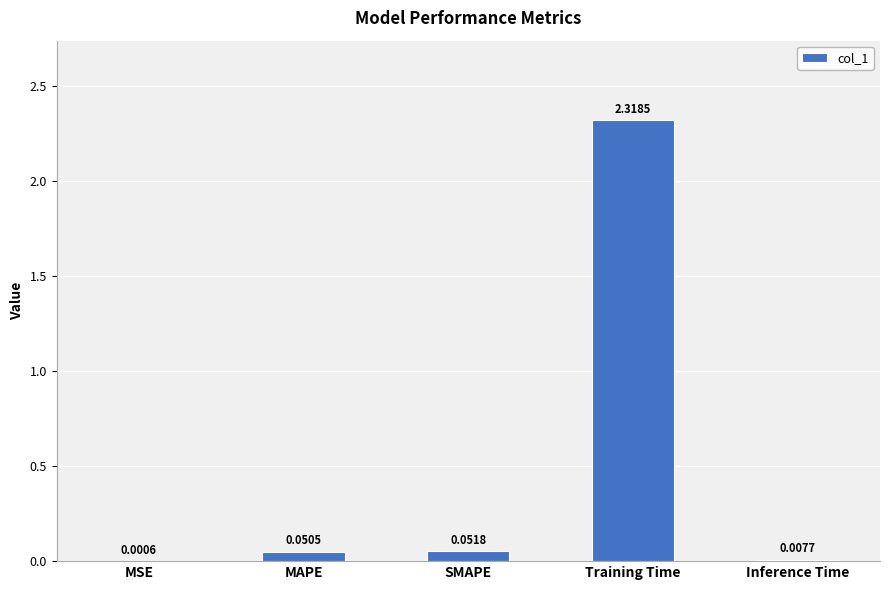

Where is the data nearest to the value 1?

SMAPE